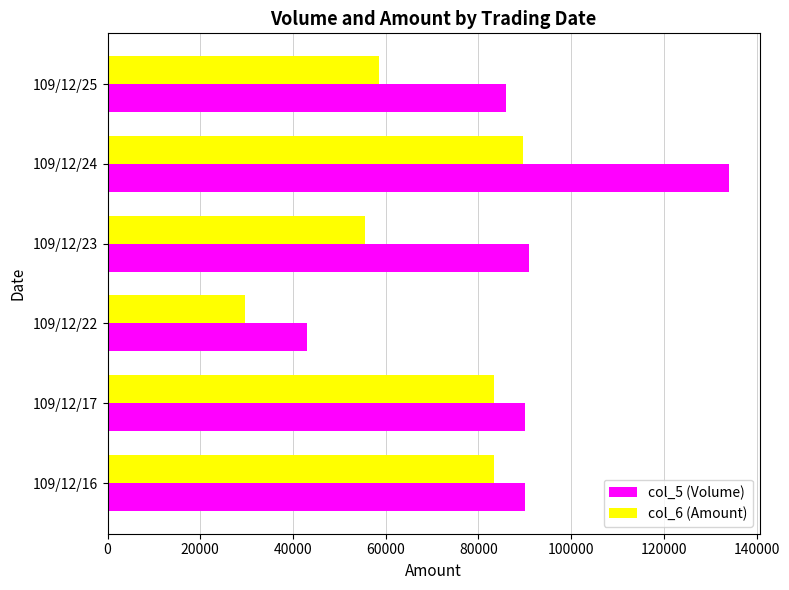

What is the greatest value displayed?

134000